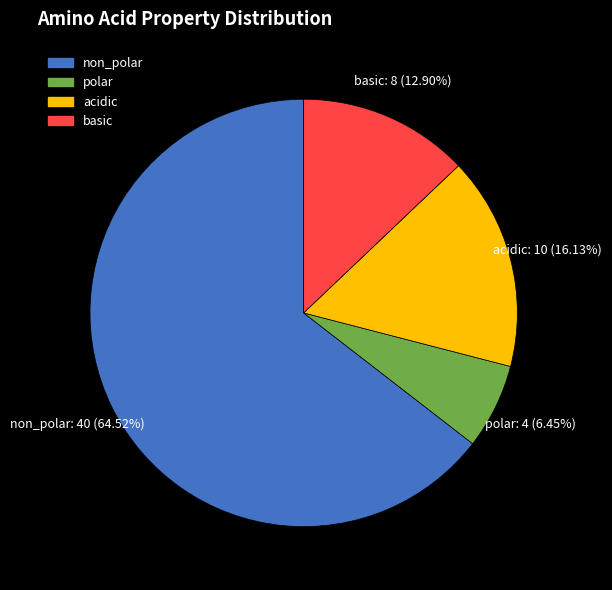

What is the largest slice in the pie chart?

non_polar